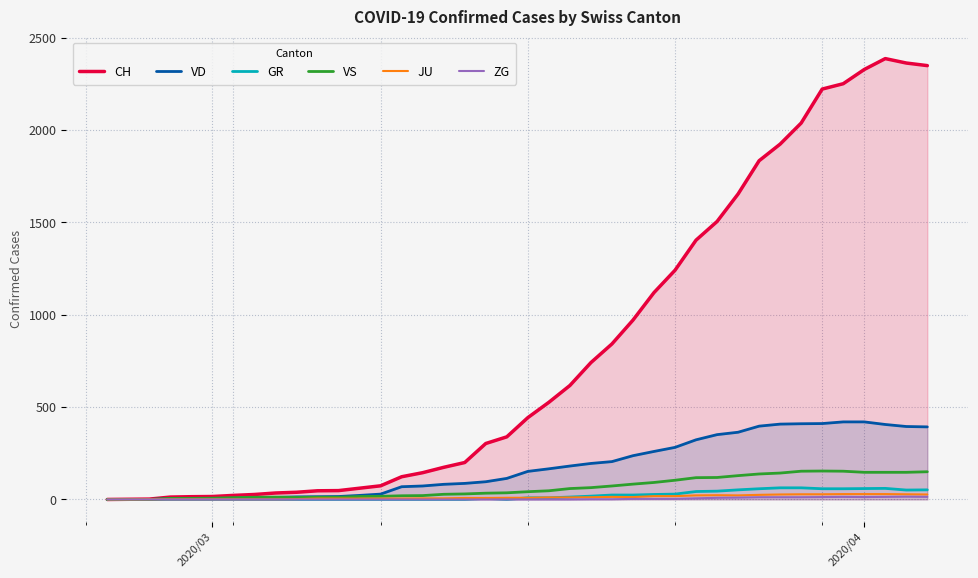

Which series has the largest range (max minus min)?

CH